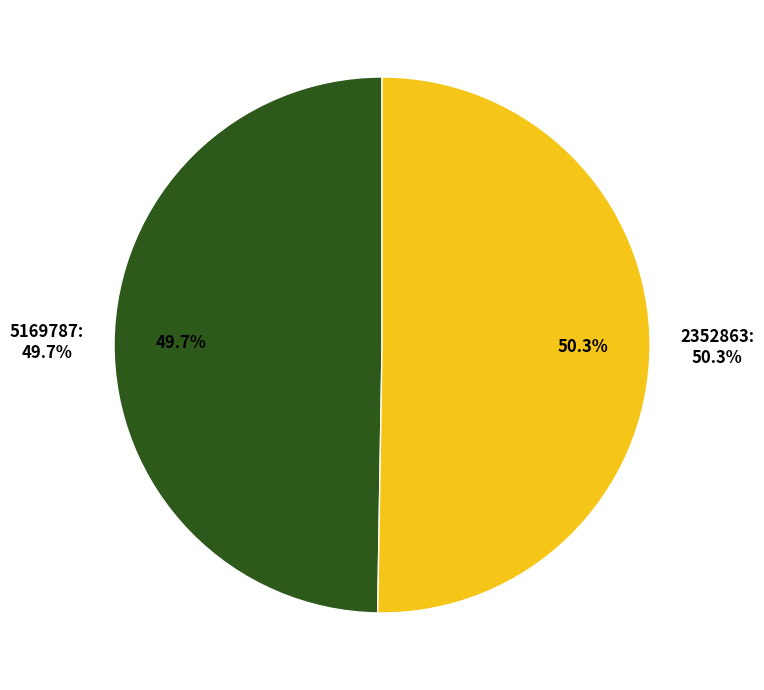

What percentage is the 2352863 slice, to the nearest percent?

50%